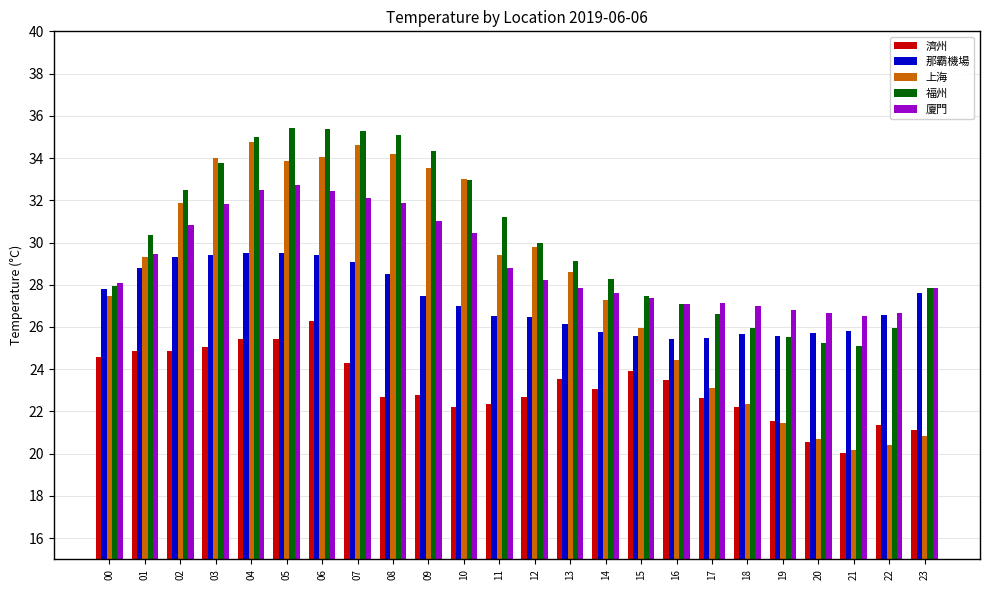

What are all the series names shown in the legend?

濟州, 那霸機場, 上海, 福州, 廈門